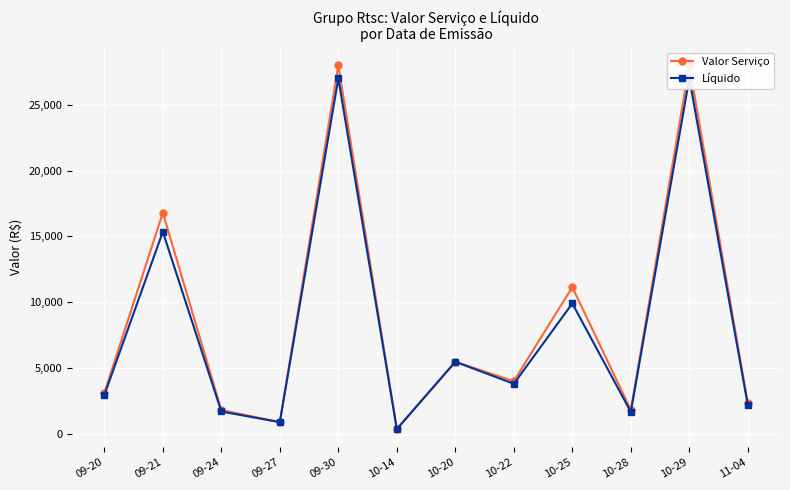

True or false: Líquido and Valor Serviço intersect in this chart.

False